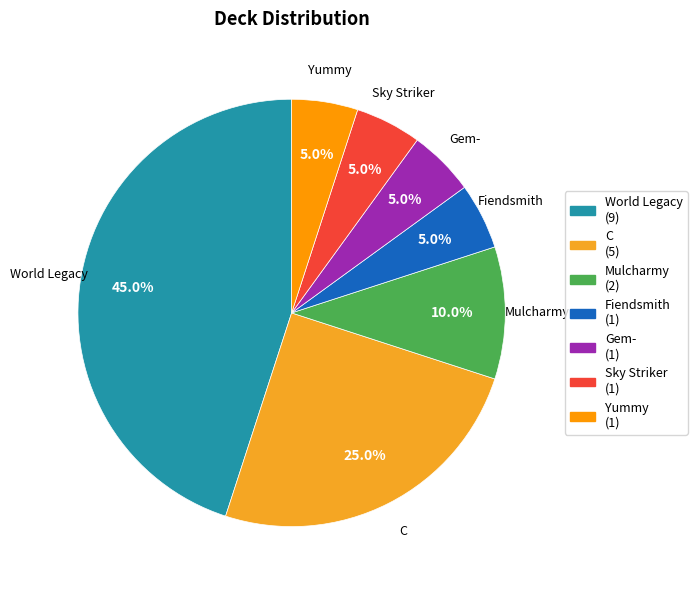

What is the largest slice in the pie chart?

World Legacy